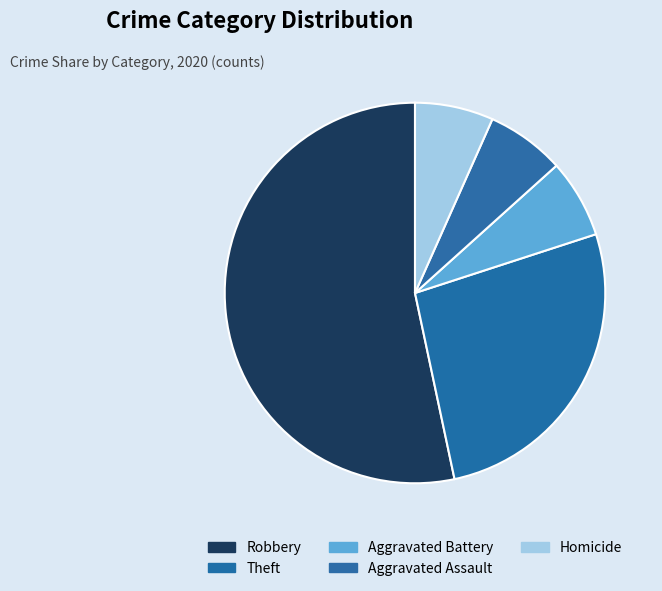

How many segments does this pie chart have?

5